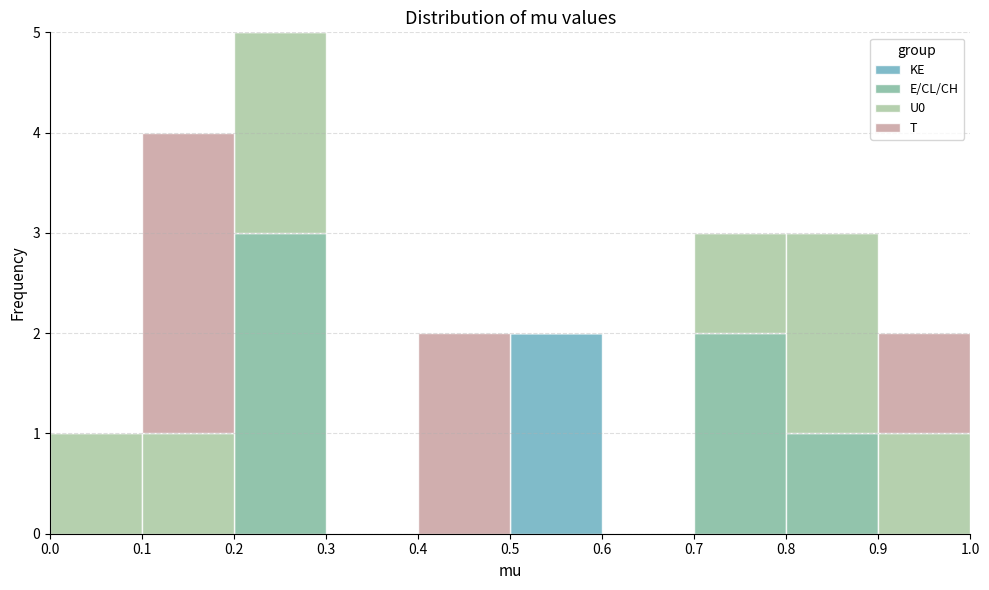

Reading left to right, transcribe this chart: for each stacked bar, give the range it covers on the x-axis and its total height. The values are not printed on the chart, so give them approximately, as read against the axis.

0.0 to 0.1: 1
0.1 to 0.2: 4
0.2 to 0.3: 5
0.3 to 0.4: 0
0.4 to 0.5: 2
0.5 to 0.6: 2
0.6 to 0.7: 0
0.7 to 0.8: 3
0.8 to 0.9: 3
0.9 to 1.0: 2